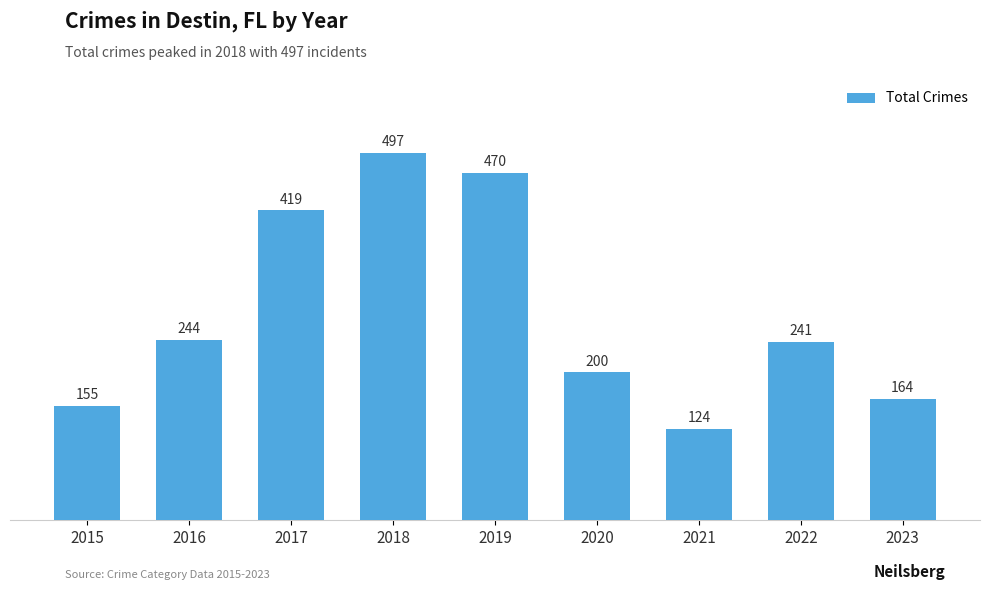

Which has a higher value, 2023 or 2019?

2019